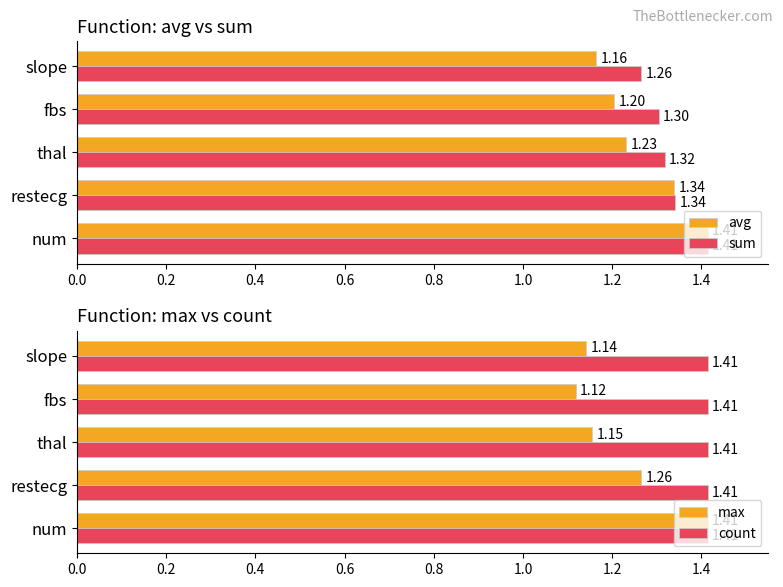

Count the number of data series in this chart.

4